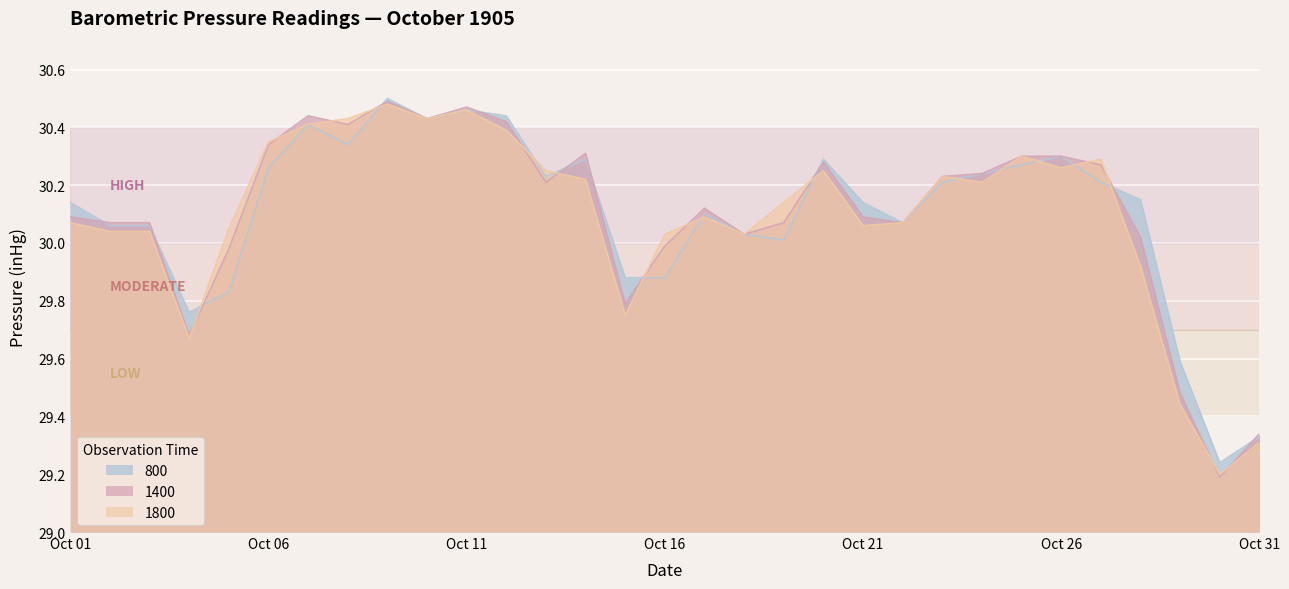

What are all the series names shown in the legend?

800, 1400, 1800